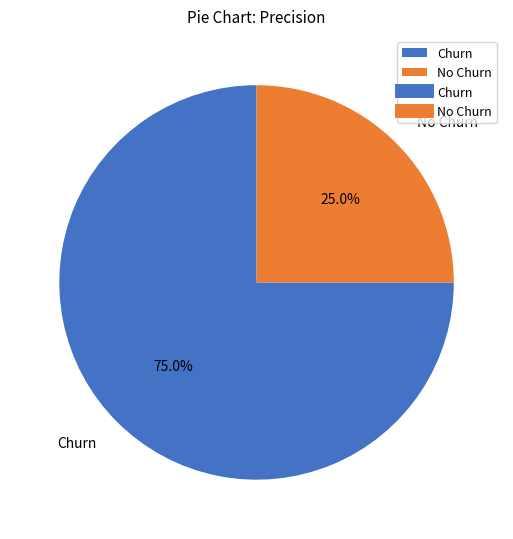

Rank the categories by value from lowest to highest.

No Churn, Churn